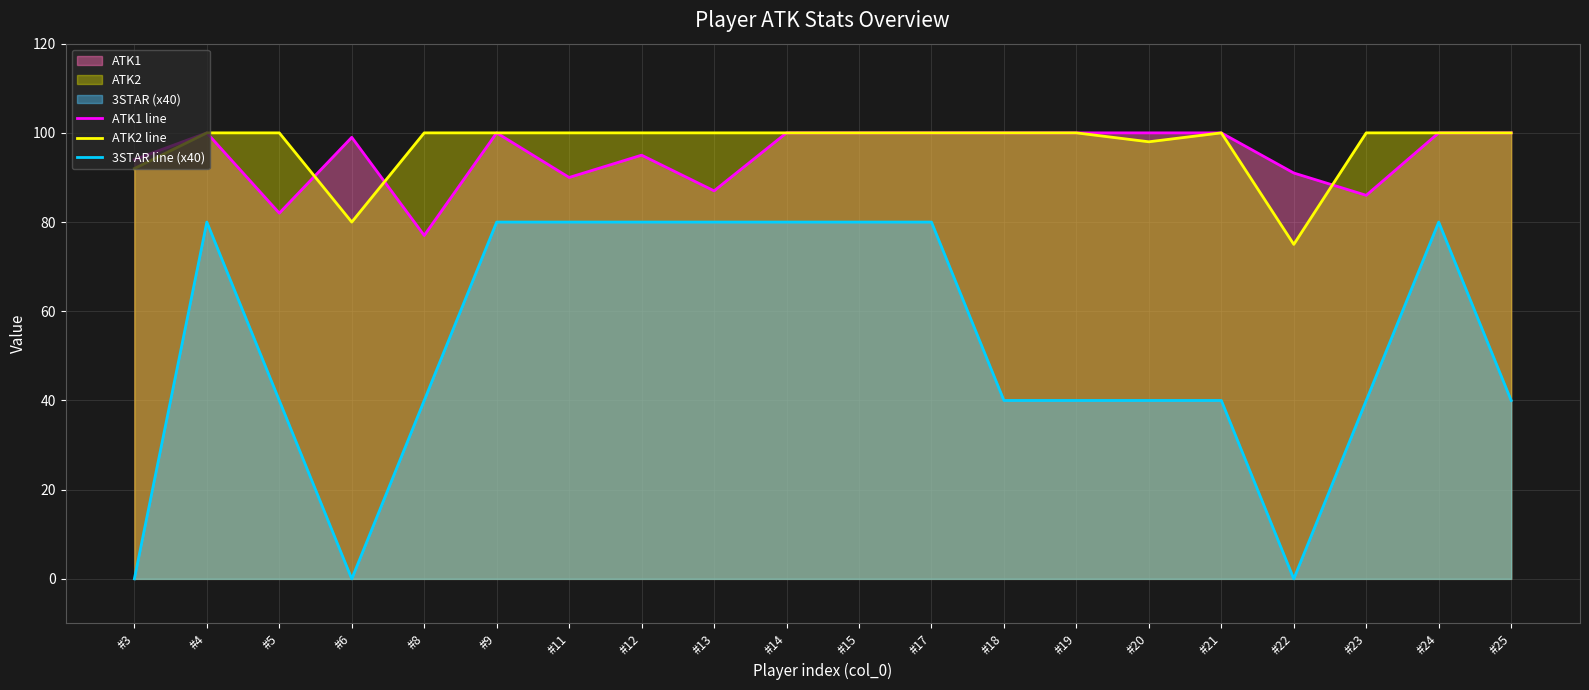

Which series ends up on top after the final intersection of ATK1 line and ATK2 line?

ATK2 line